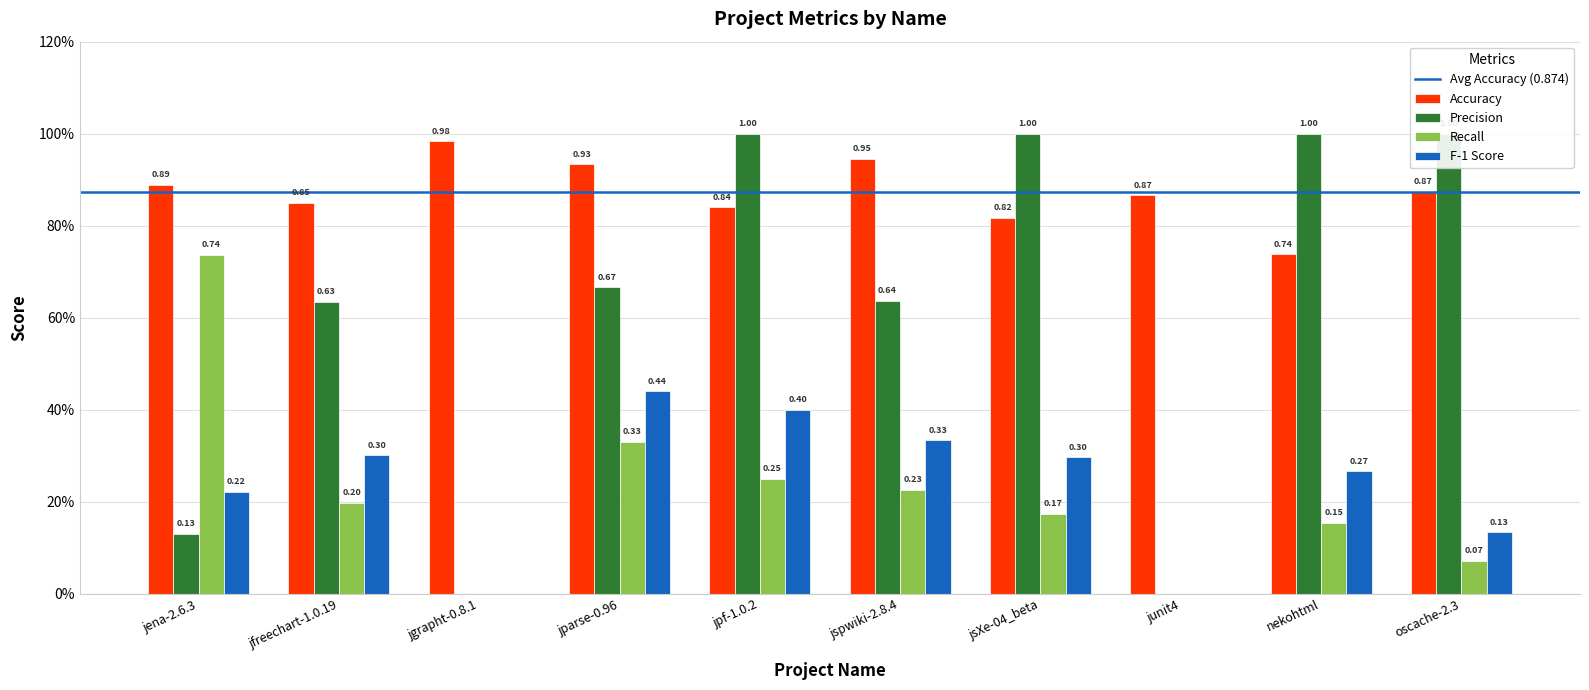

What is the difference between the Accuracy values at jspwiki-2.8.4 and oscache-2.3?

0.1